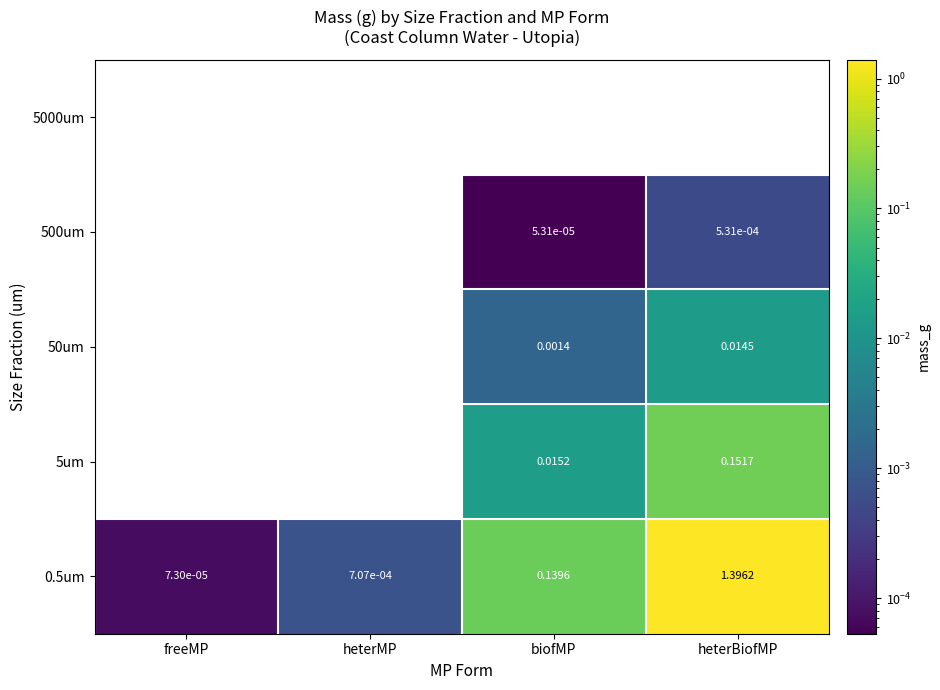

What is the greatest value displayed?

1.4